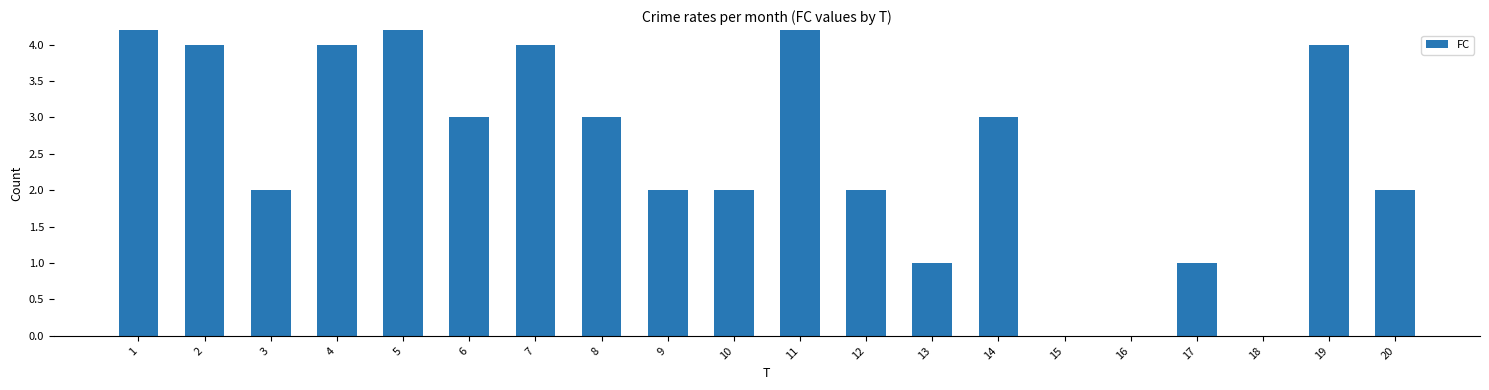

How many values are between 2 and 4?

12